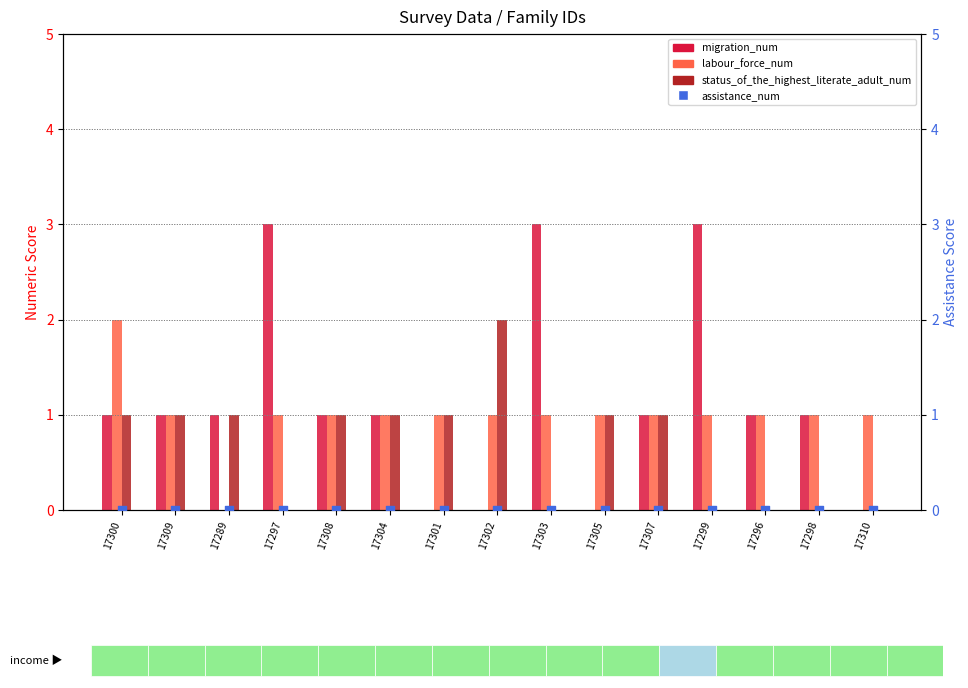

Which series has the widest spread of Y values?

migration_num